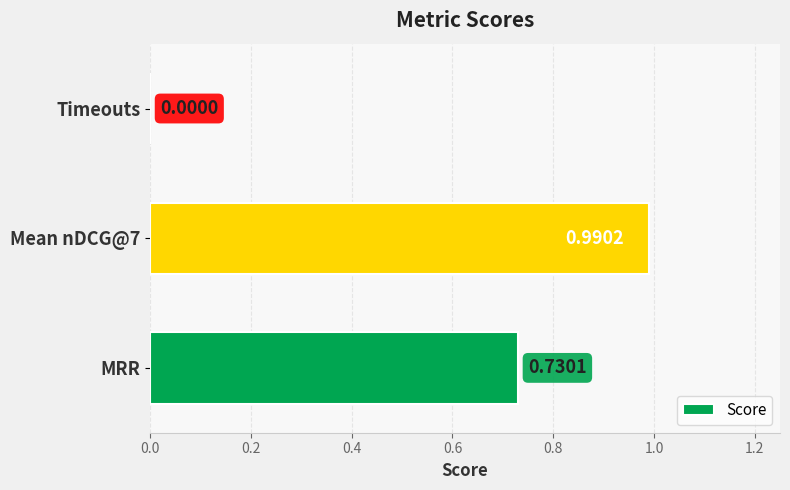

At which label is the value closest to 0?

Timeouts